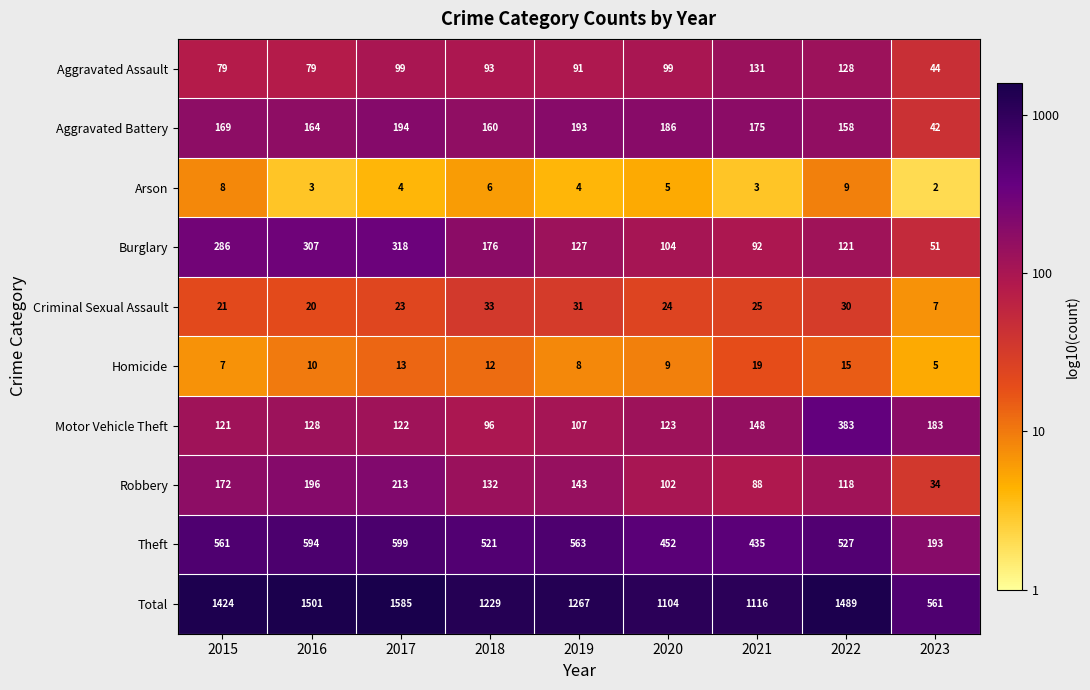

What is the difference between the Total values at 2015 and 2021?

308